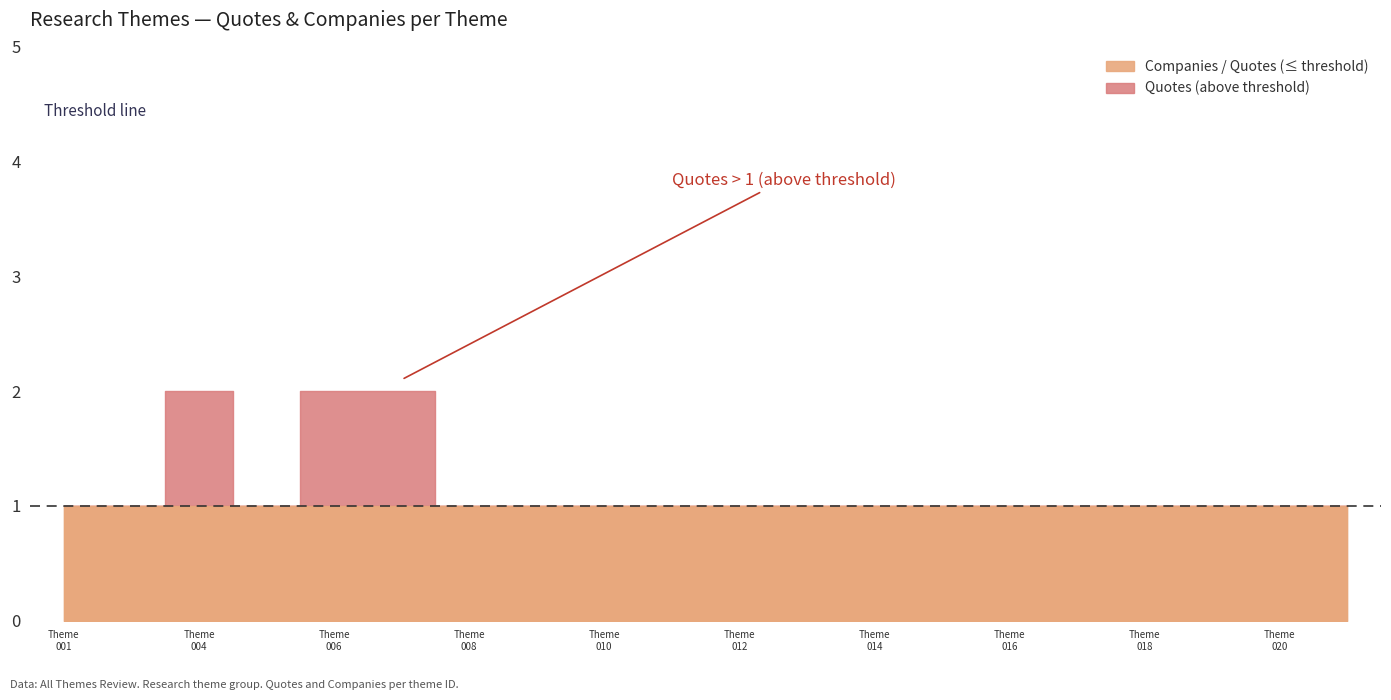

True or false: Quotes and Companies intersect in this chart.

False